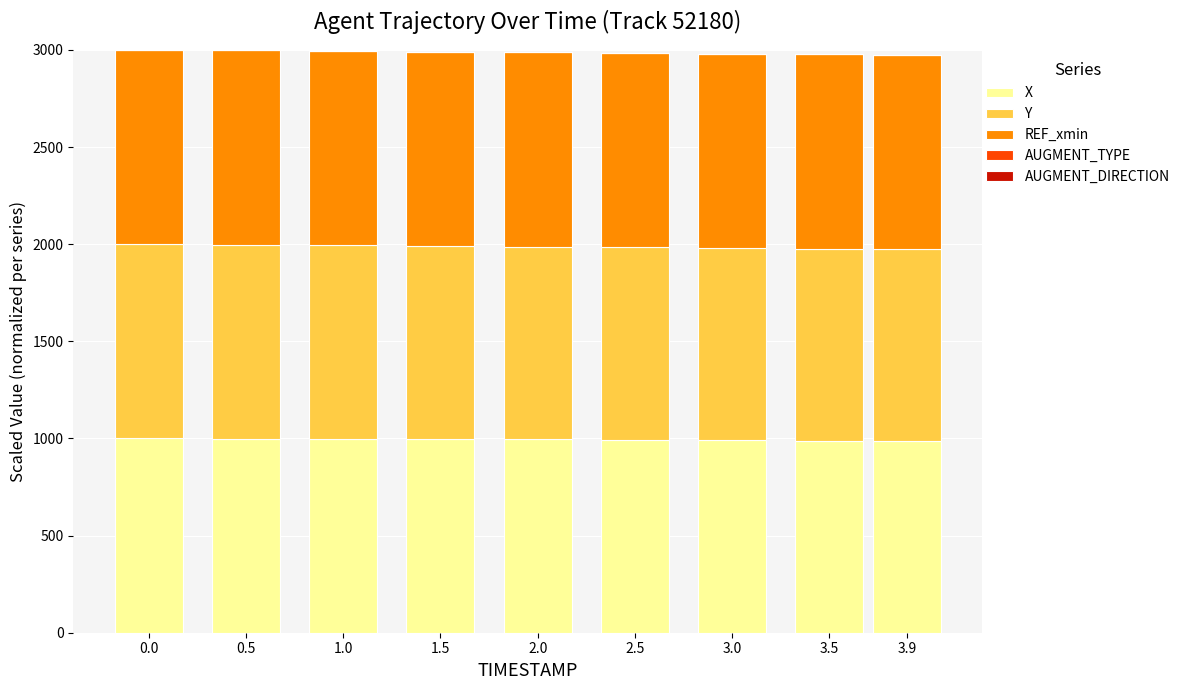

What is the sum of all X values?

8954.5